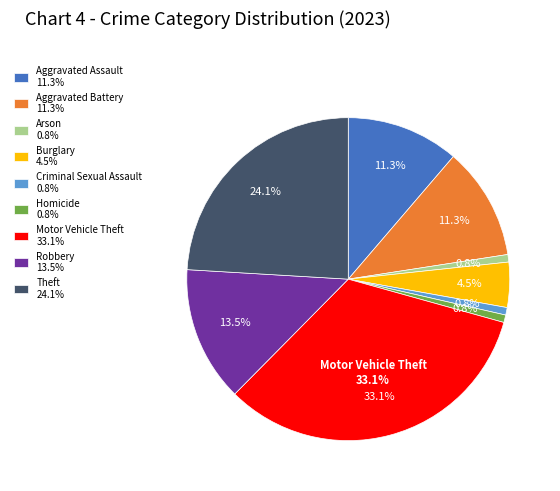

Rank the categories by value from highest to lowest.

Motor Vehicle Theft, Theft, Robbery, Aggravated Assault, Aggravated Battery, Burglary, Arson, Criminal Sexual Assault, Homicide